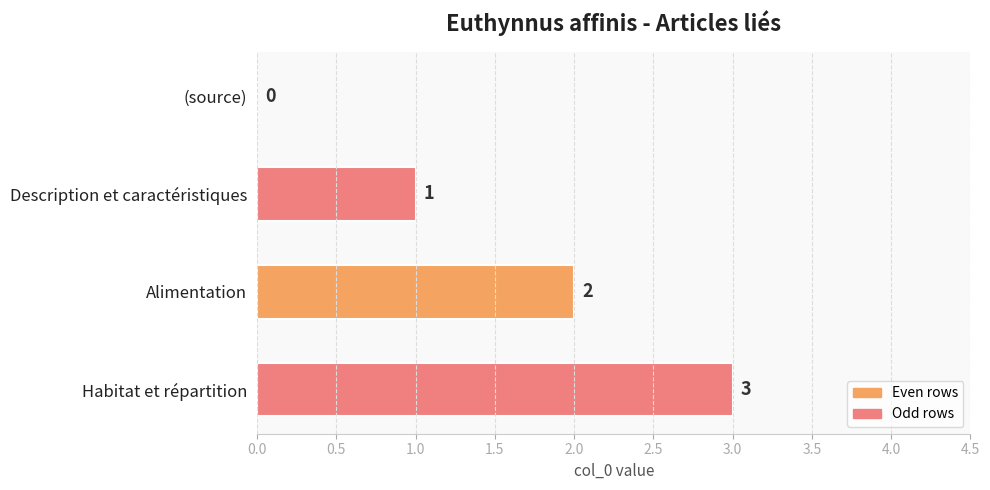

Between Description et caractéristiques and Alimentation, which is larger?

Alimentation